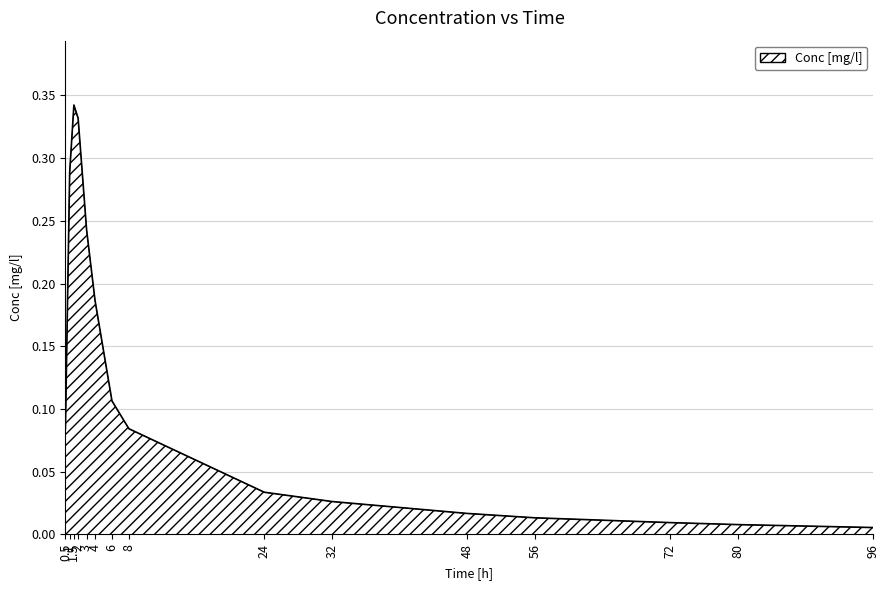

Which category has the lowest value across all series?

96